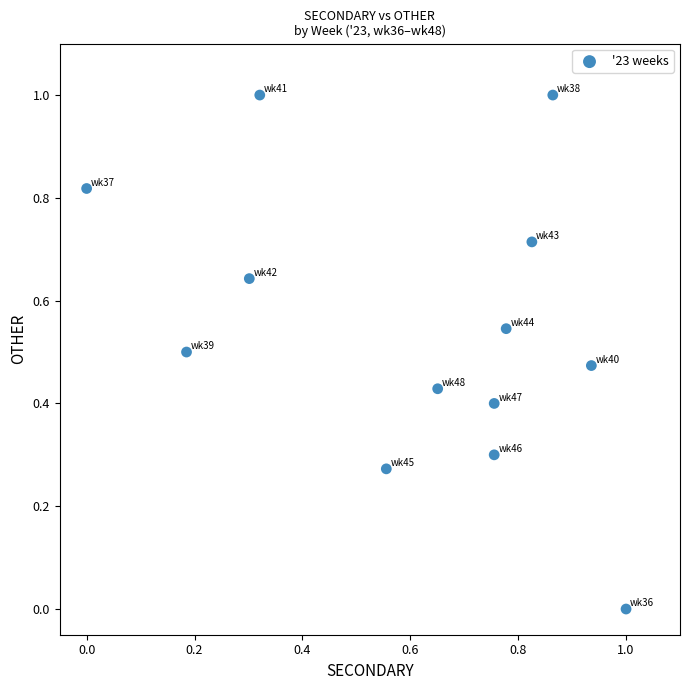

What is the range of Y values (max minus min)?

1.0